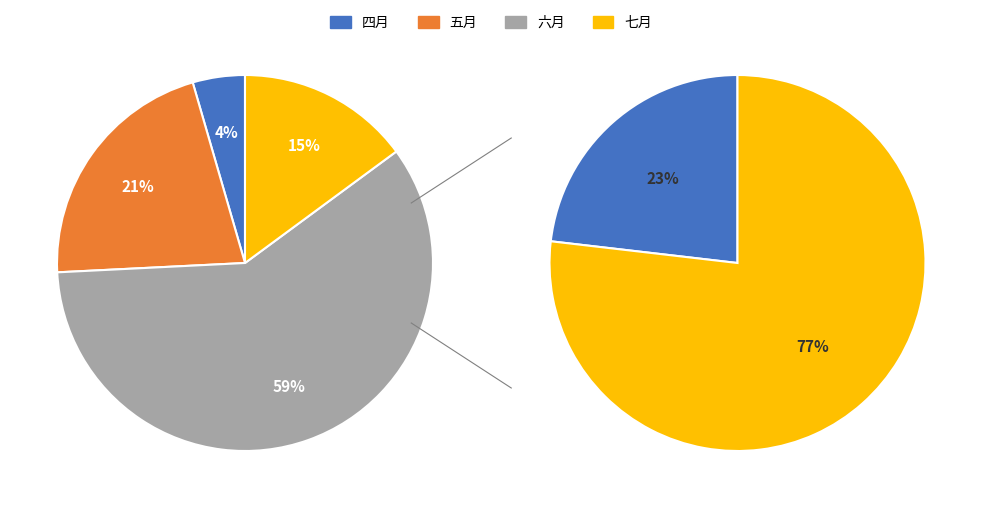

What is the largest slice in the pie chart?

六月